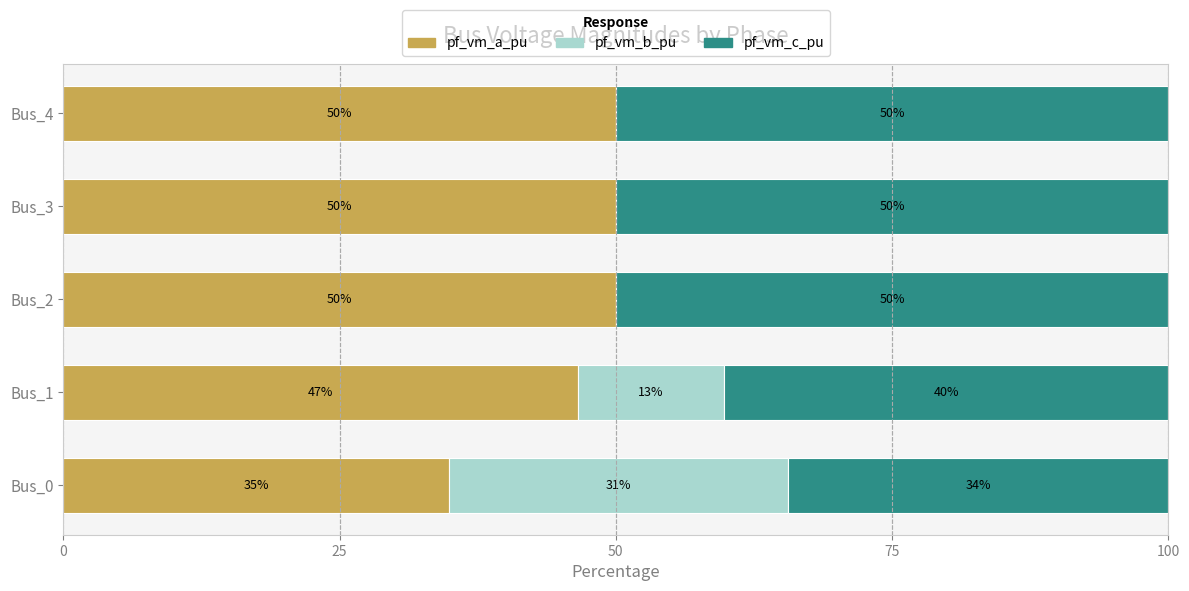

The value of pf_vm_a_pu at Bus_1 is 46.6. True or false?

True